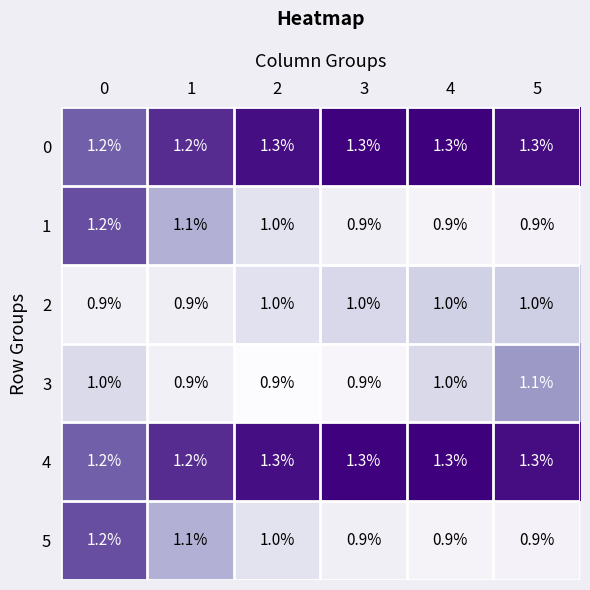

The 4 series shows 1.3 at 3. True or false?

True